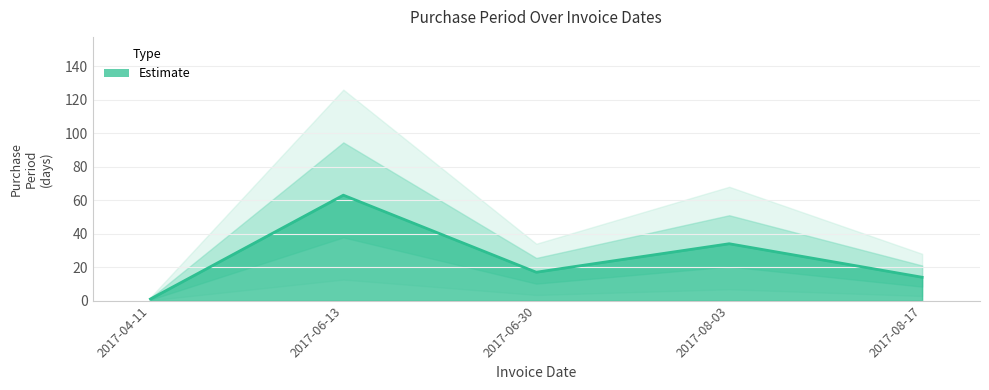

Reading right to left, what are all the values shown in this chart?

14	34	17	63	1